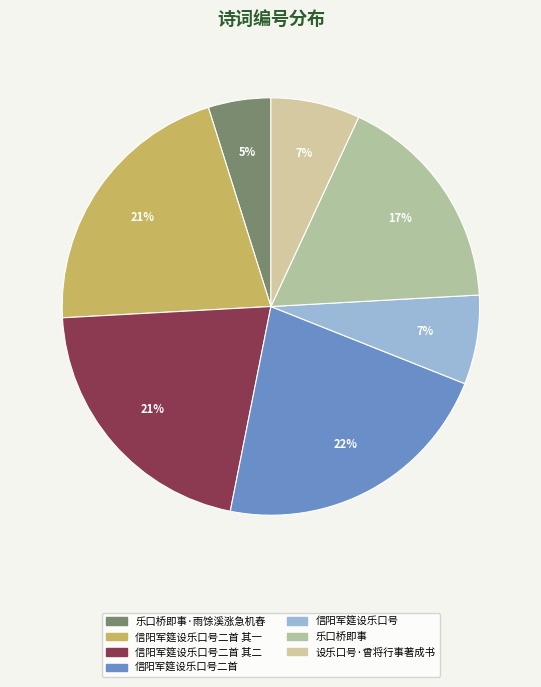

How many slices are in this pie chart?

7